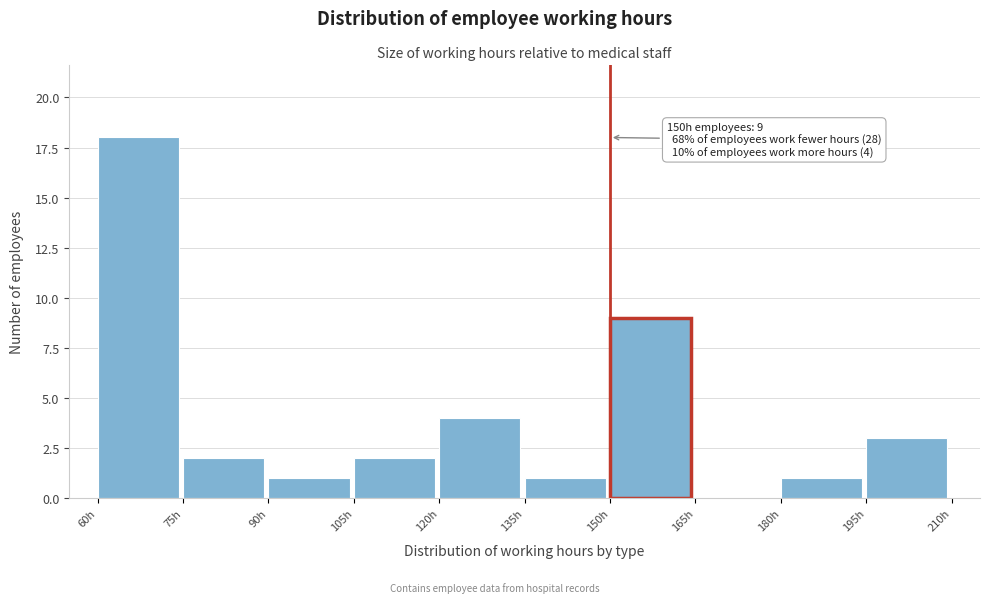

Over which range of the x-axis is the bar tallest?

60 to 75